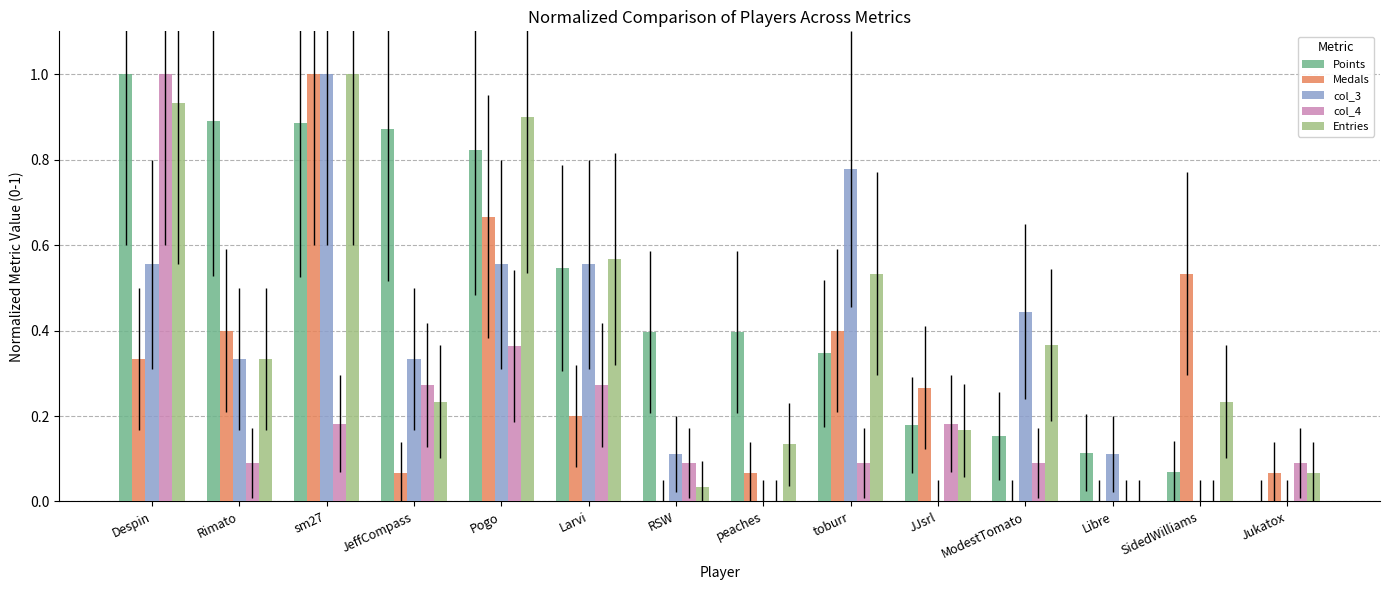

What is the greatest value displayed?

1.0